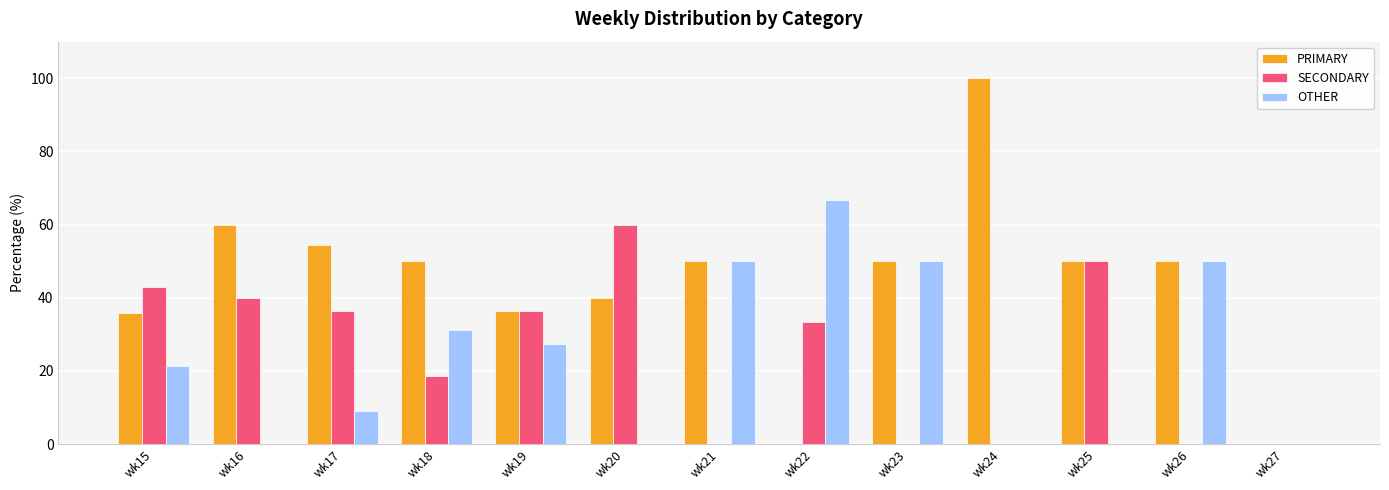

True or false: SECONDARY has a value of 22.0 at wk17.

False